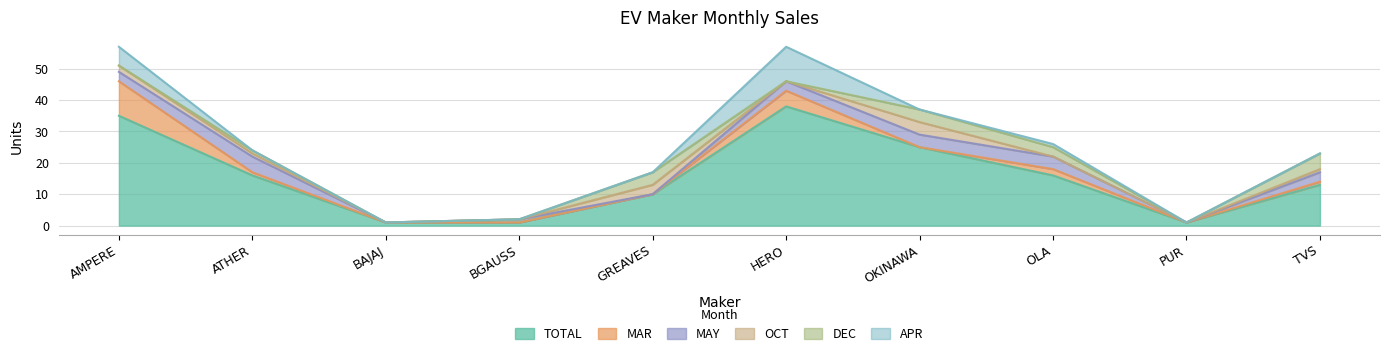

Reading right to left, what are all the values shown in this chart?

TOTAL: TVS=13	PUR=1	OLA=16	OKINAWA=25	HERO=38	GREAVES=10	BGAUSS=1	BAJAJ=1	ATHER=16	AMPERE=35
MAR: TVS=1	PUR=0	OLA=2	OKINAWA=0	HERO=5	GREAVES=0	BGAUSS=0	BAJAJ=0	ATHER=1	AMPERE=11
MAY: TVS=3	PUR=0	OLA=4	OKINAWA=4	HERO=3	GREAVES=0	BGAUSS=1	BAJAJ=0	ATHER=5	AMPERE=3
OCT: TVS=1	PUR=0	OLA=0	OKINAWA=4	HERO=0	GREAVES=3	BGAUSS=0	BAJAJ=0	ATHER=1	AMPERE=2
DEC: TVS=5	PUR=0	OLA=3	OKINAWA=4	HERO=0	GREAVES=4	BGAUSS=0	BAJAJ=0	ATHER=1	AMPERE=0
APR: TVS=0	PUR=0	OLA=1	OKINAWA=0	HERO=11	GREAVES=0	BGAUSS=0	BAJAJ=0	ATHER=0	AMPERE=6